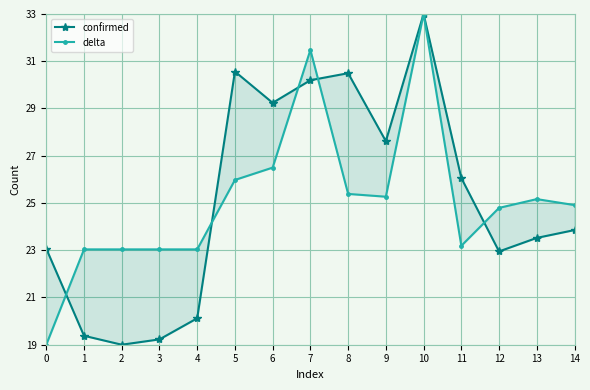

The value of delta at 14 is 14.9. True or false?

False